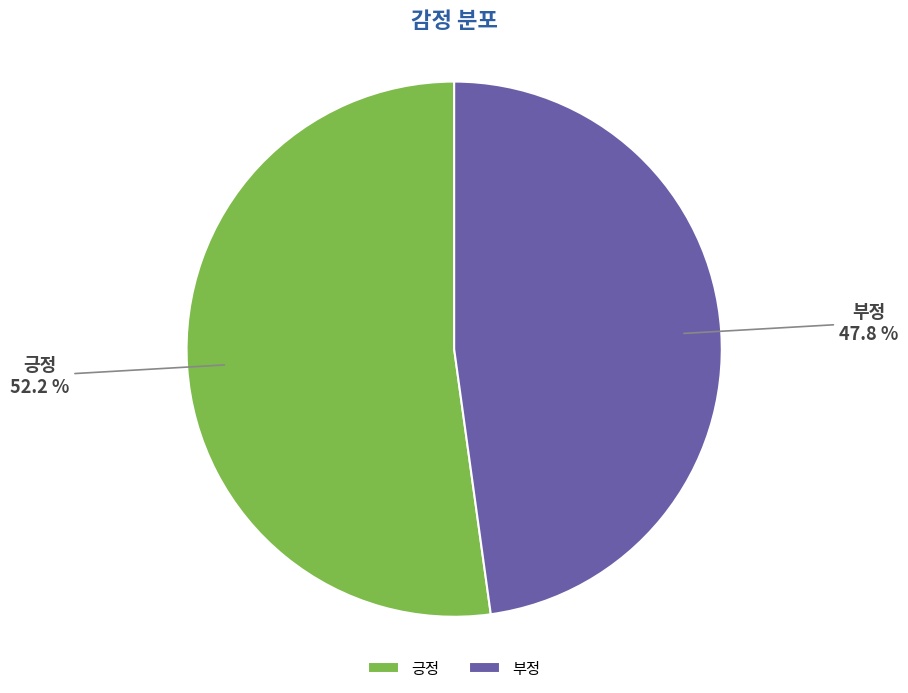

Does 부정 represent more than half of the total?

No